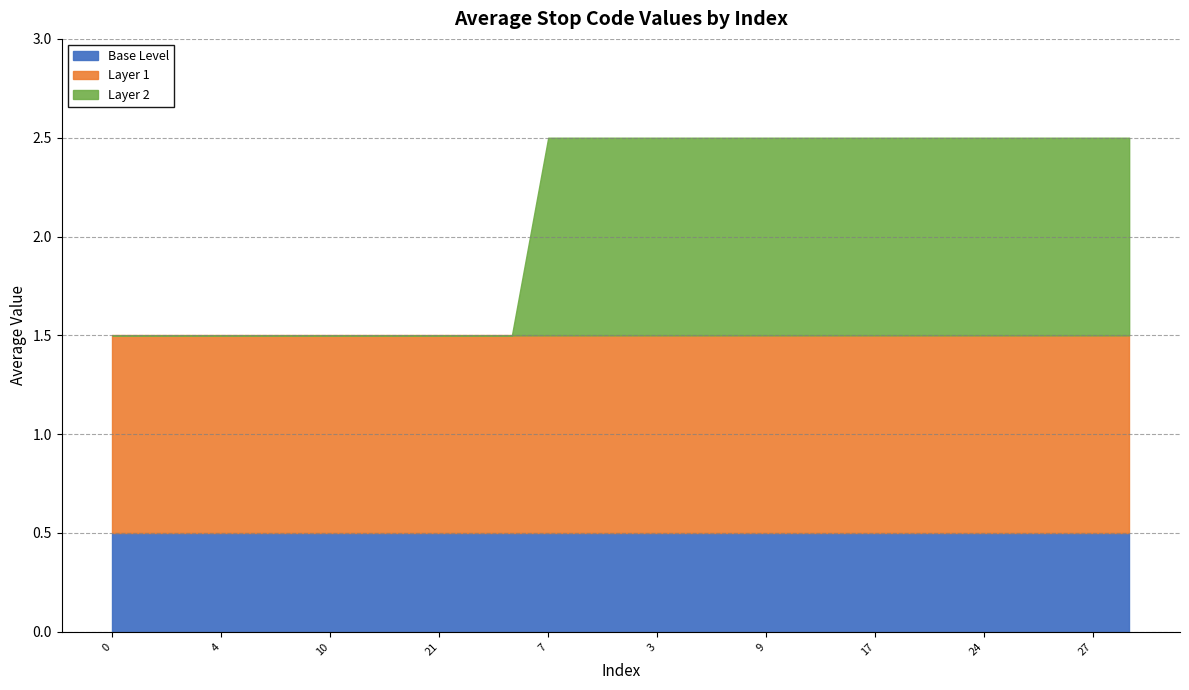

Which has a higher value, 8 or 5?

8